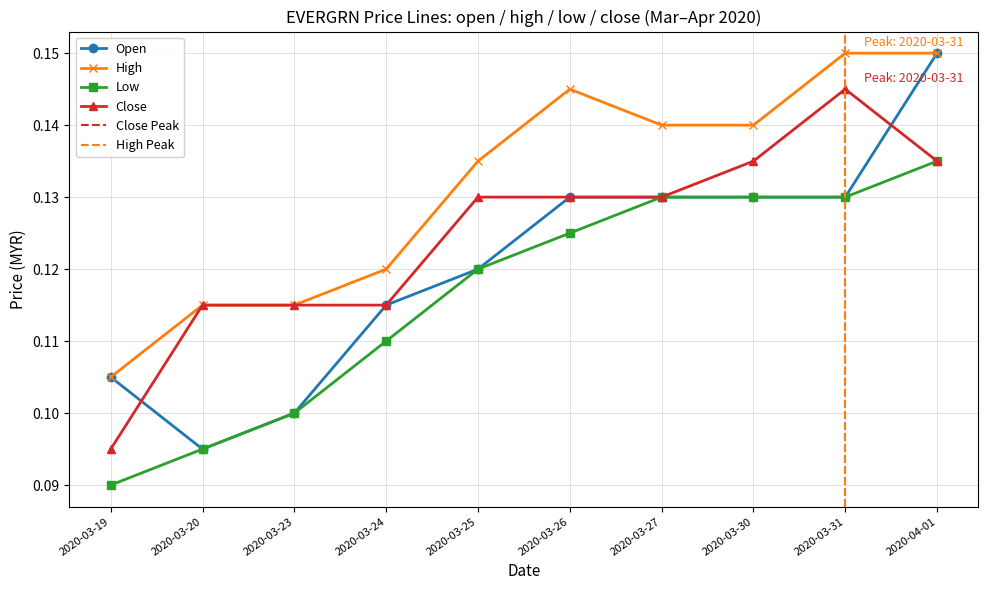

Which series has the widest spread of values?

open